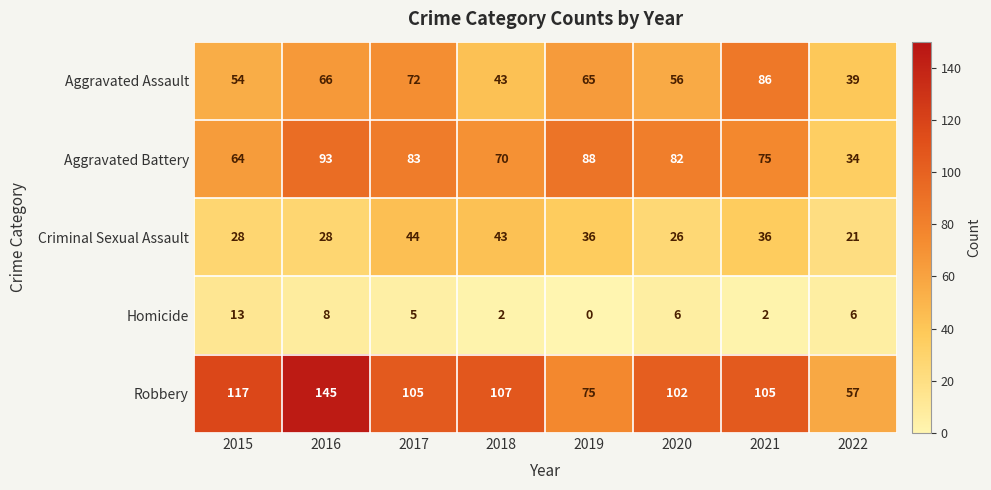

What is the highest value of the Aggravated Battery series?

93